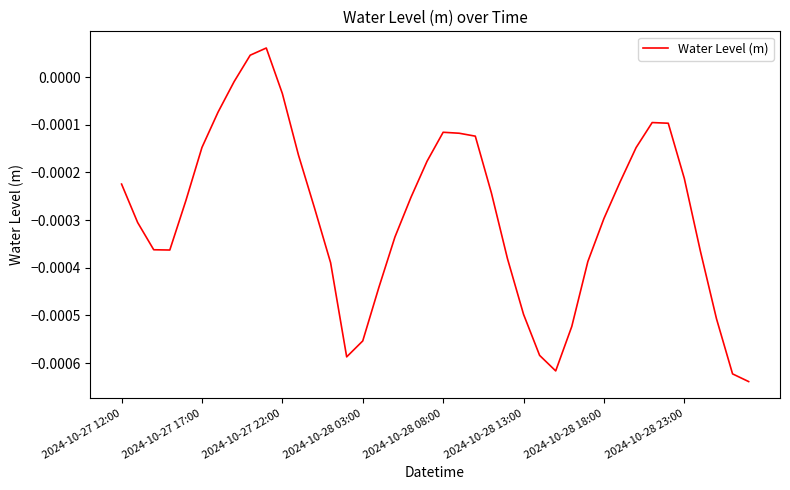

Does the chart display data point markers on the line(s)?

No